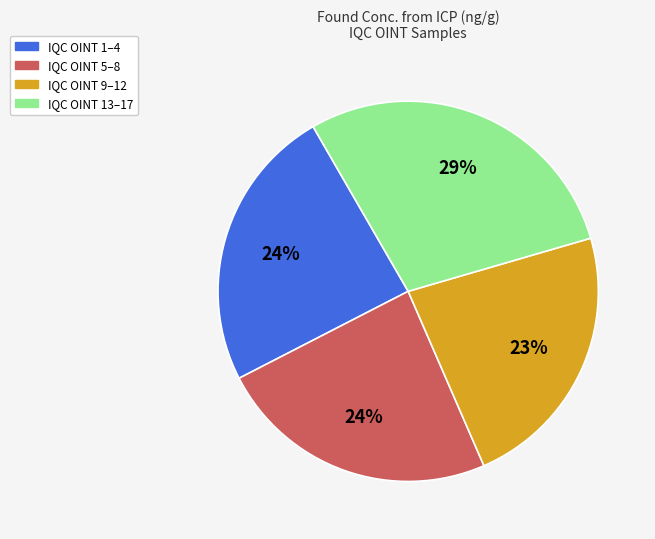

Count the number of slices in the pie.

4